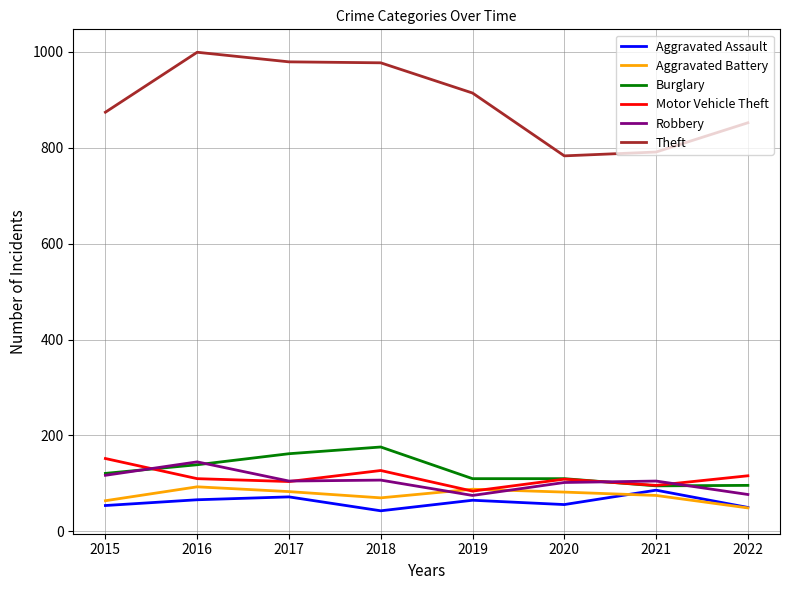

What is the difference between the Robbery values at 2018 and 2017?

2